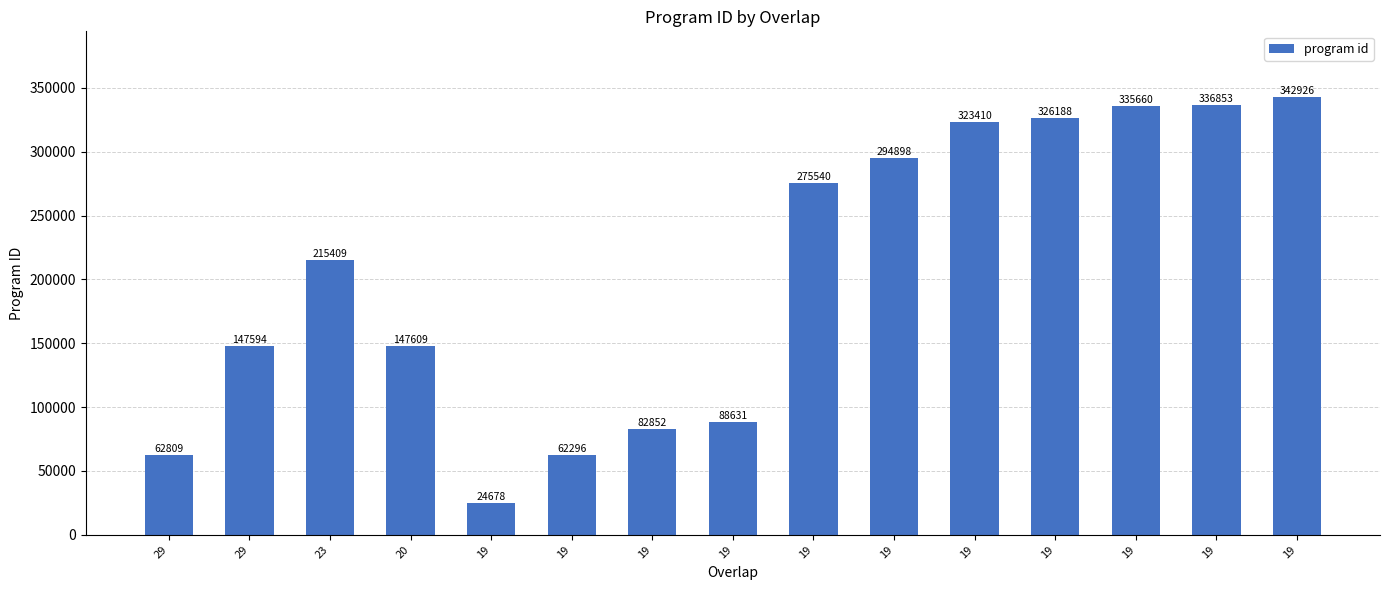

At which label is the value closest to 183802?

23